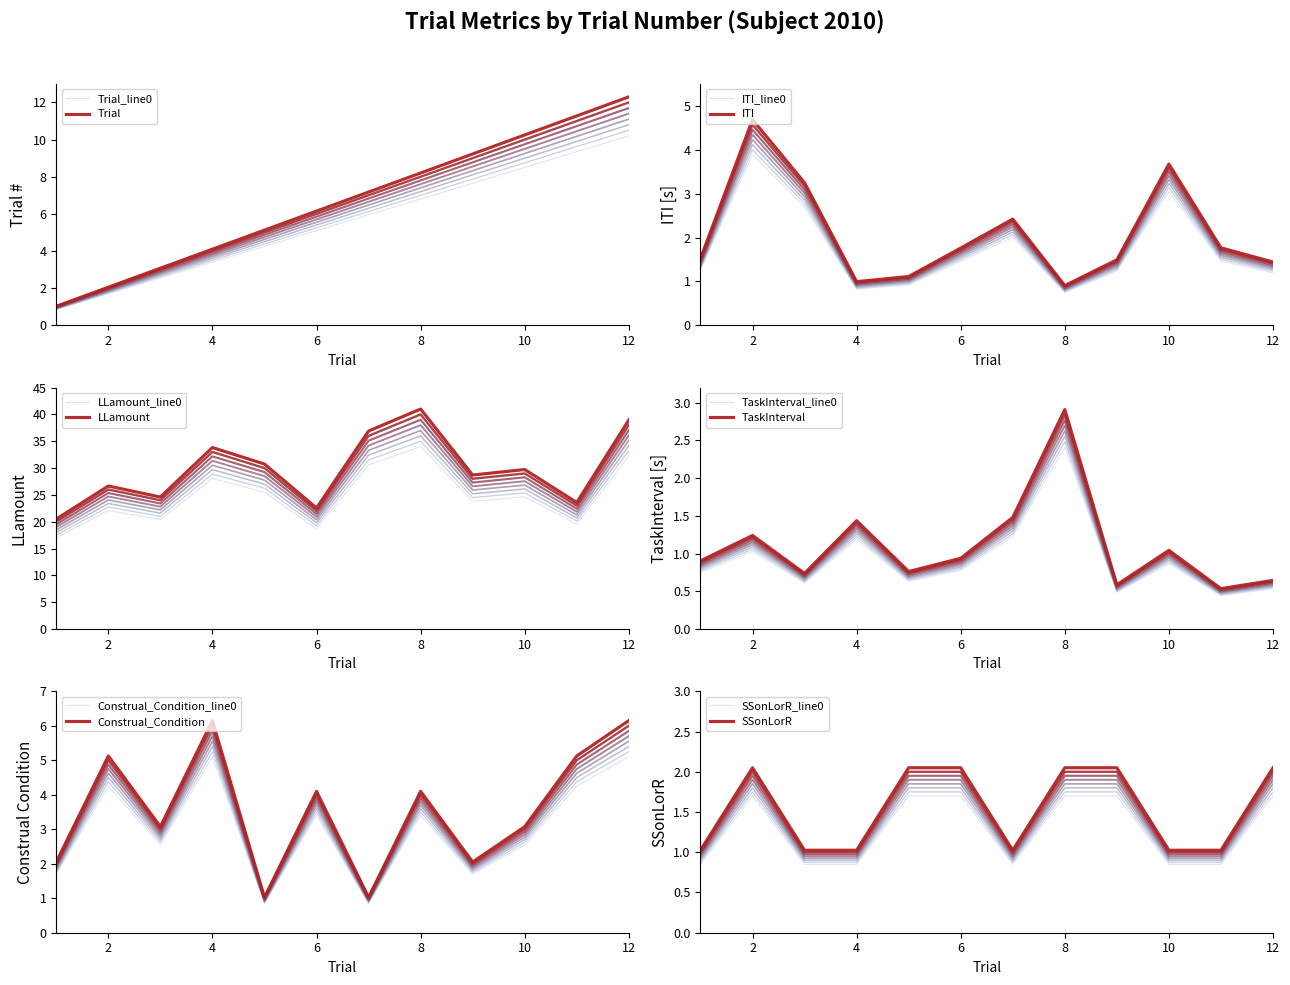

How many lines are shown in the chart?

6